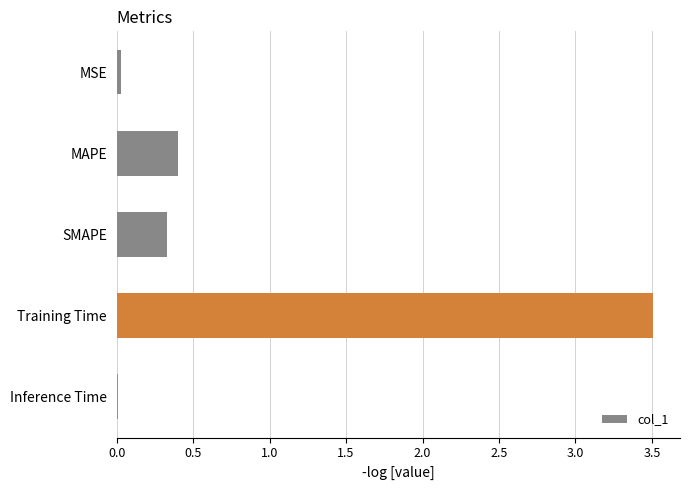

What is the change in value from MAPE to Training Time?

+3.1